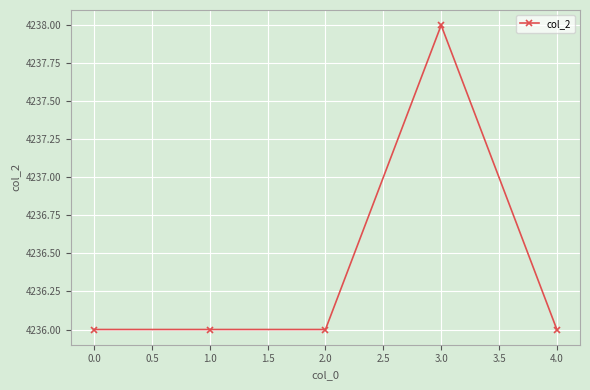

What is the sum of all values?

21182